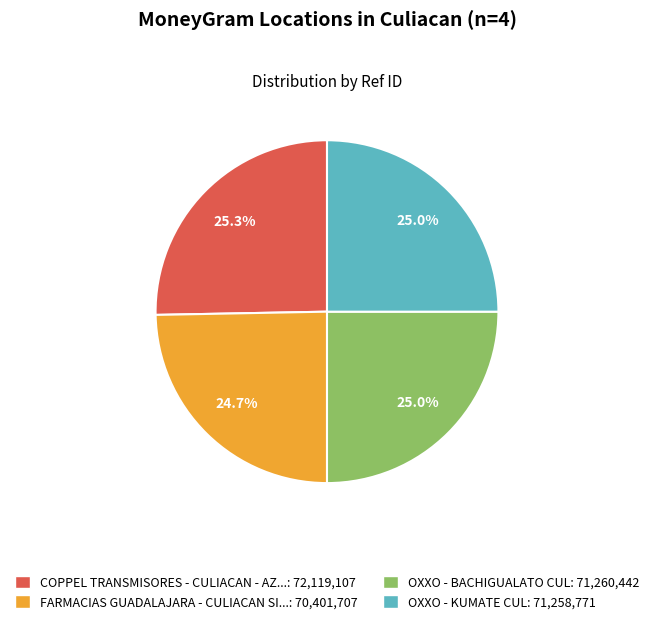

Is FARMACIAS GUADALAJARA - CULIACAN SI...: 70,401,707 the majority of the pie?

No